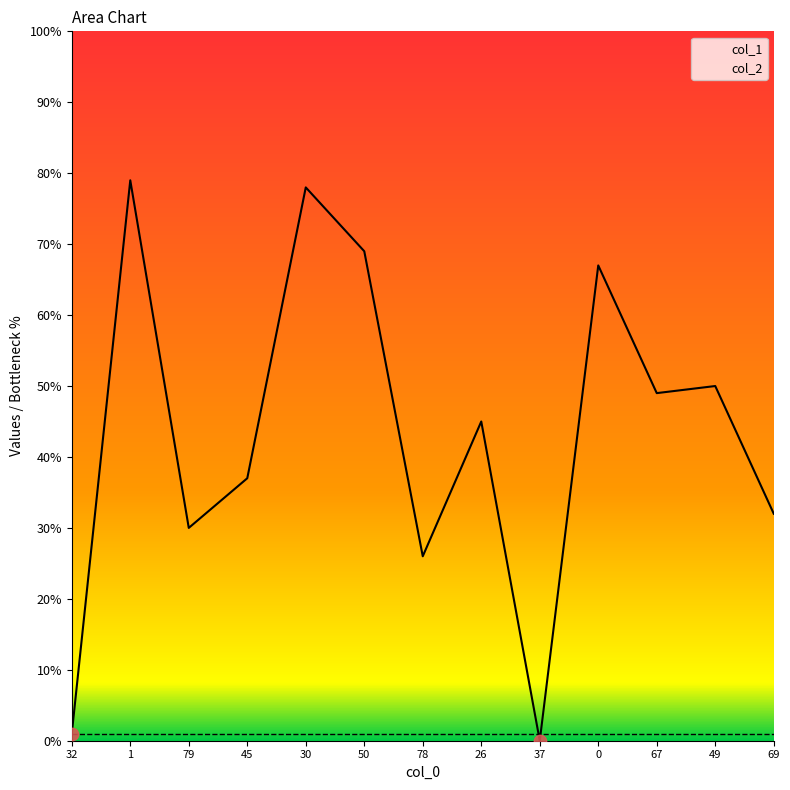

Which has a higher value, 26 or 69?

26